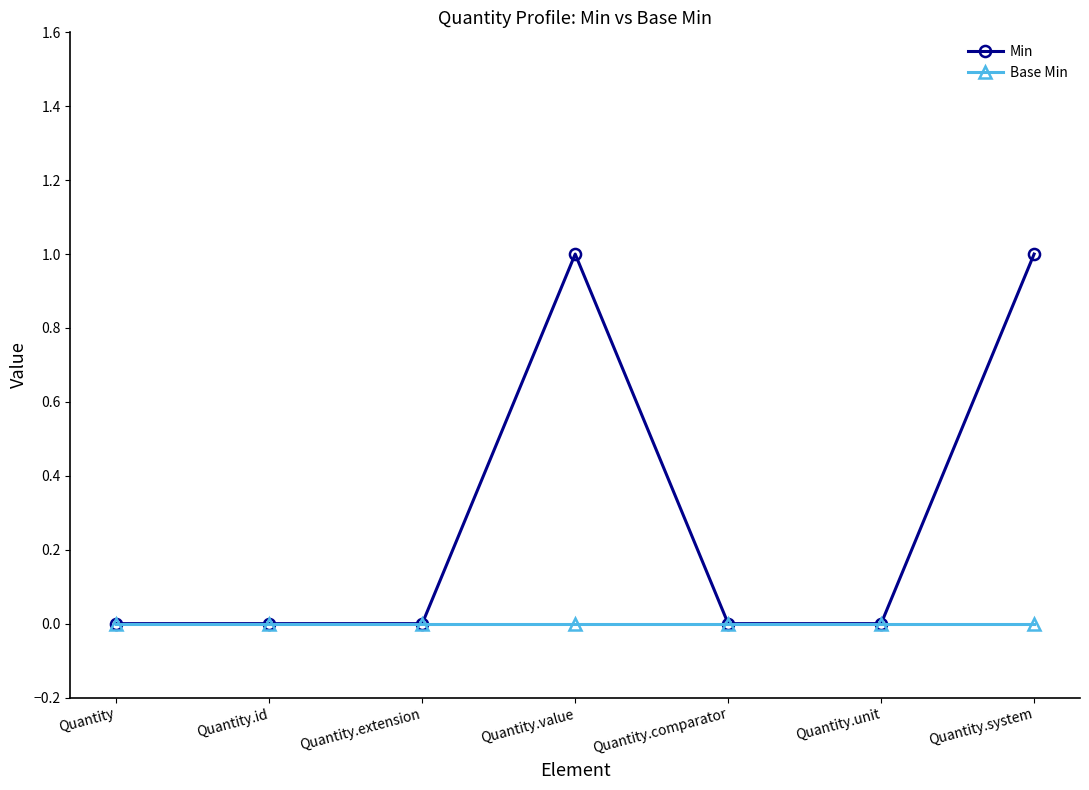

Is it true that Min equals 1 at Quantity.id?

False